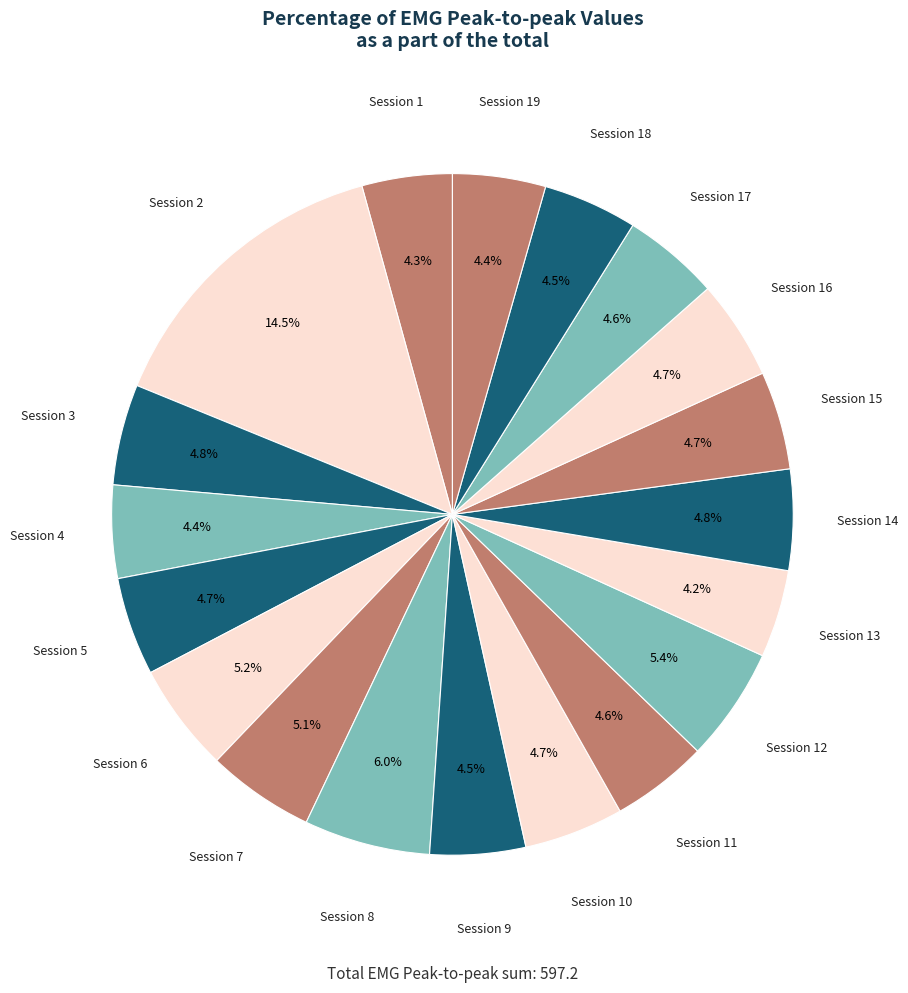

Which category has the biggest portion of the pie?

Session 2